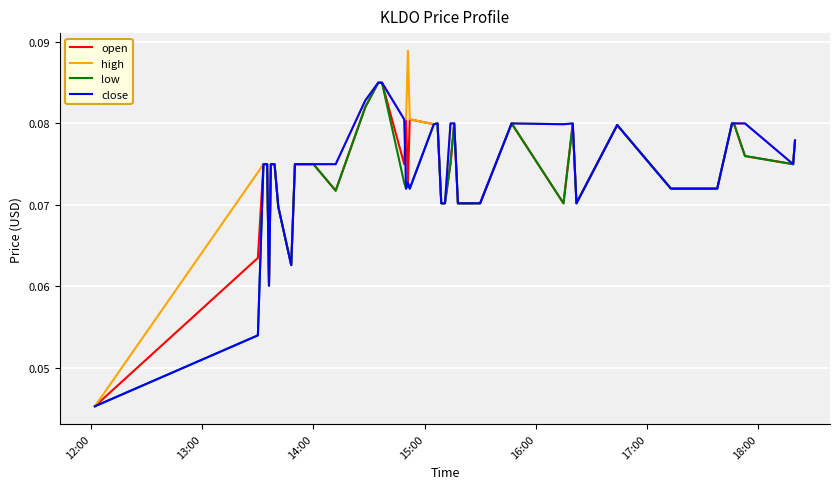

Which series has the widest spread of values?

high